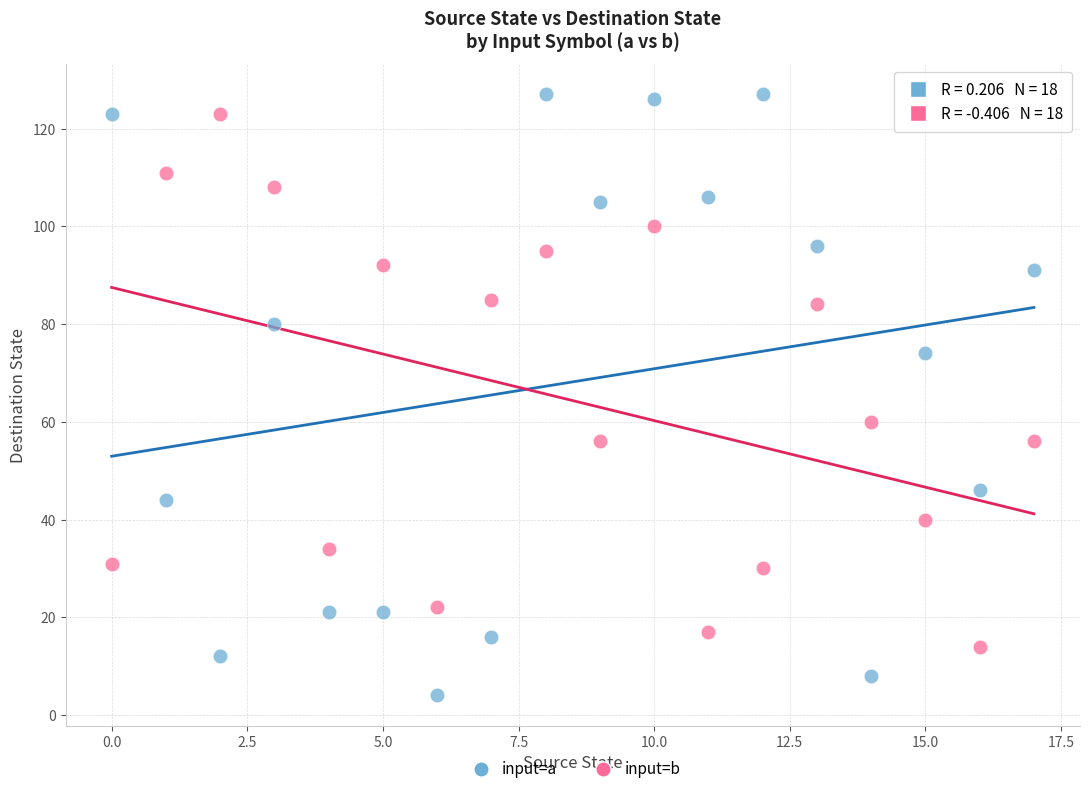

What are all the series names shown in the legend?

input=a, input=b